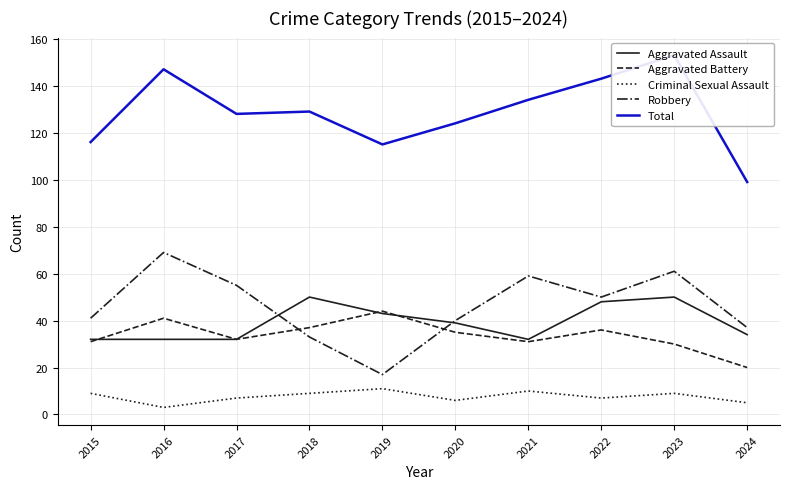

Reading left to right, what are all the values shown in this chart?

Aggravated Assault: 2015=32	2016=32	2017=32	2018=50	2019=43	2020=39	2021=32	2022=48	2023=50	2024=34
Aggravated Battery: 2015=31	2016=41	2017=32	2018=37	2019=44	2020=35	2021=31	2022=36	2023=30	2024=20
Criminal Sexual Assault: 2015=9	2016=3	2017=7	2018=9	2019=11	2020=6	2021=10	2022=7	2023=9	2024=5
Robbery: 2015=41	2016=69	2017=55	2018=33	2019=17	2020=40	2021=59	2022=50	2023=61	2024=37
Total: 2015=116	2016=147	2017=128	2018=129	2019=115	2020=124	2021=134	2022=143	2023=153	2024=99